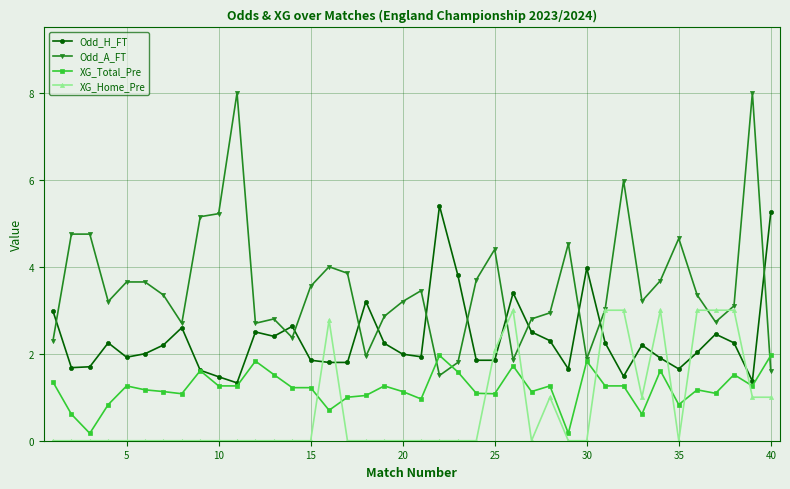

True or false: Odd_H_FT has more than 2 interior local peaks.

True